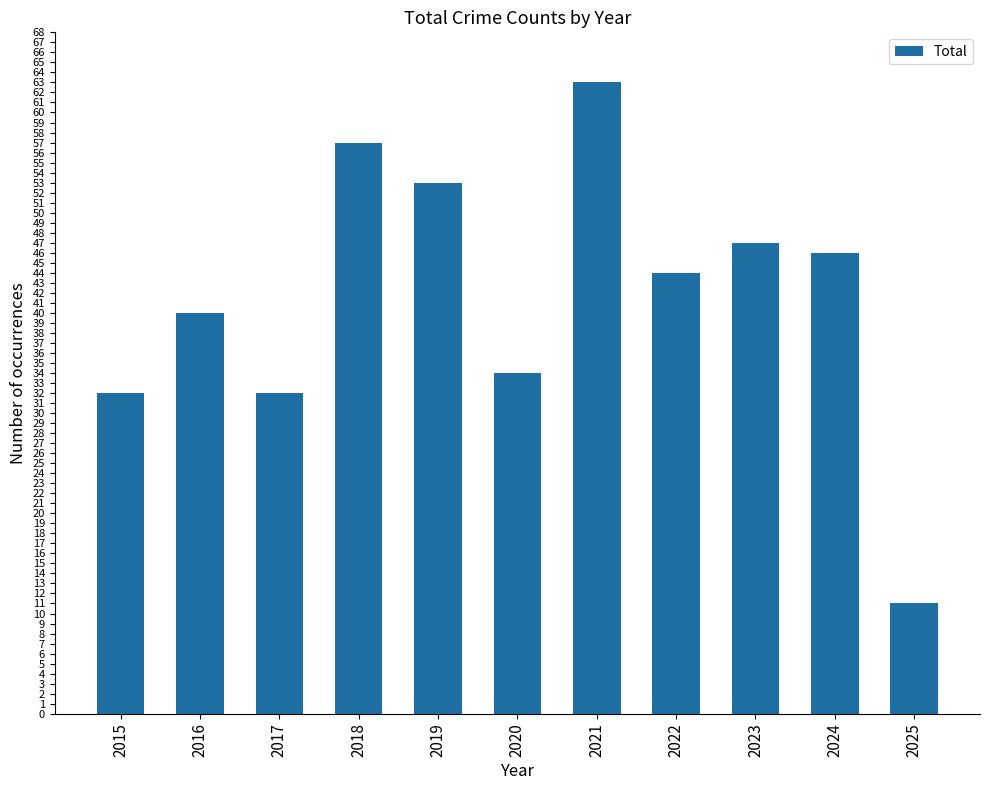

Is it true that the value at 2021 is 39?

False